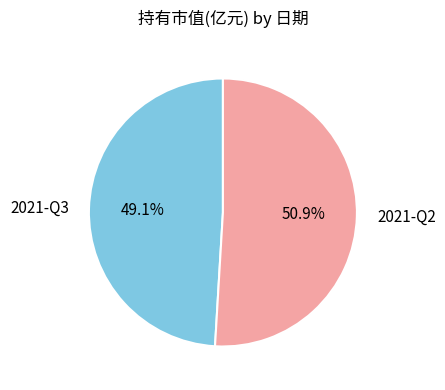

Combined, do 2021-Q3 and 2021-Q2 account for over 50%?

Yes